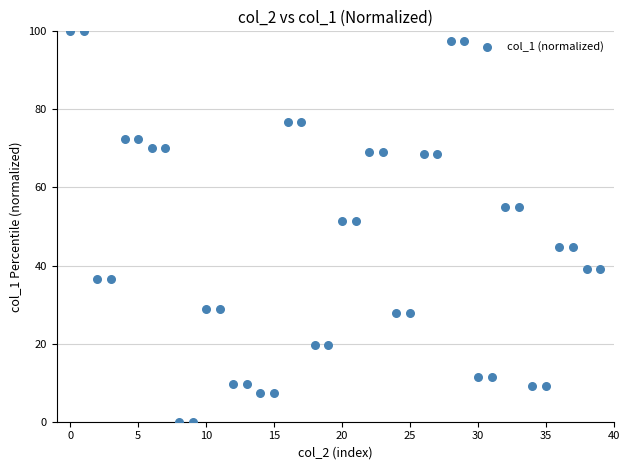

What is the range of Y values (max minus min)?

100.0